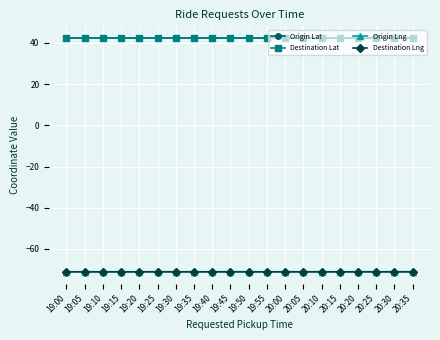

What are all the series names shown in the legend?

Origin Lat, Destination Lat, Origin Lng, Destination Lng